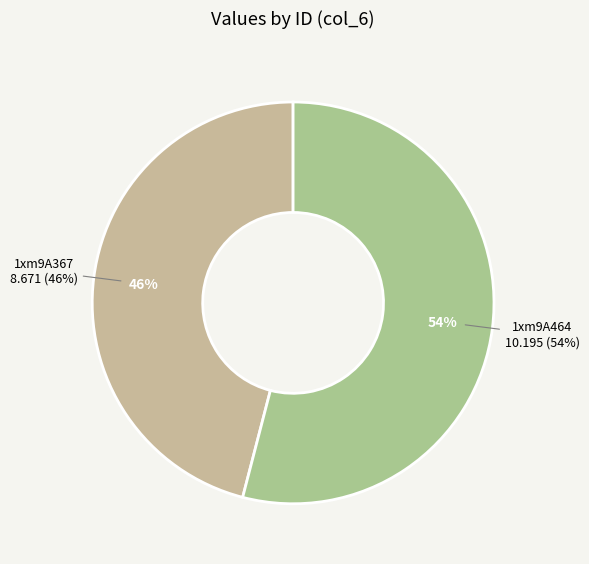

To the nearest percent, what is the difference between the 1xm9A367 and 1xm9A464 slice percentages?

8%